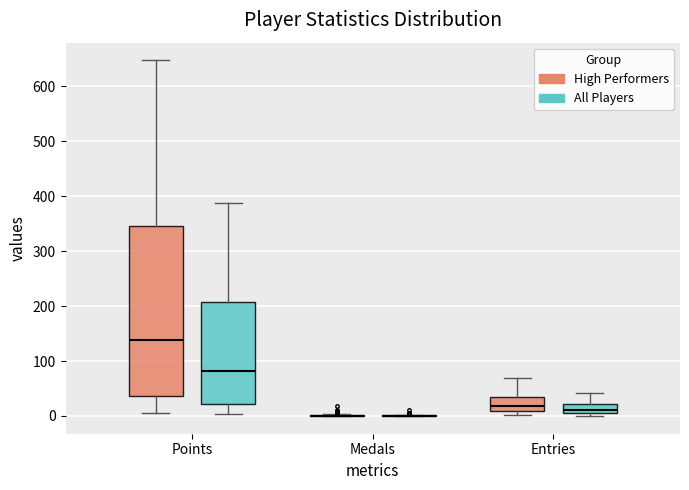

Reading left to right, transcribe this box plot: for each box, give where its median line is, the range the box spans, and where its two whiskers end, as read against the y-axis. The values are not printed on the chart, so give them approximately, as read against the axis.

Points (High Performers): median 140, box 40 to 350, whiskers 10 to 650
Points (All Players): median 80, box 20 to 210, whiskers 0 to 390
Medals (High Performers): box collapsed to a line at 0, whiskers 0 to 0
Medals (All Players): box collapsed to a line at 0, whiskers 0 to 0
Entries (High Performers): median 20, box 10 to 40, whiskers 0 to 70
Entries (All Players): median 10, box 0 to 20, whiskers 0 (just below the box's lower edge) to 40